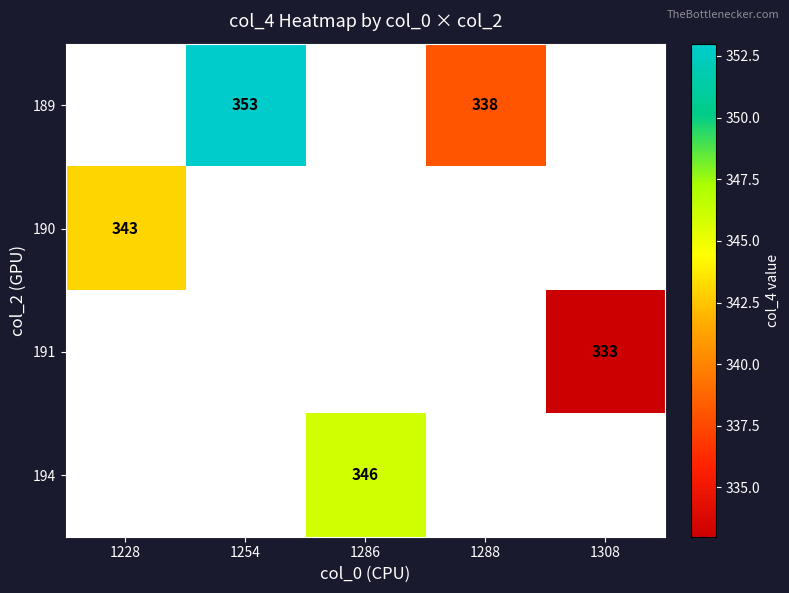

True or false: 191 has a value of 468 at 1308.

False